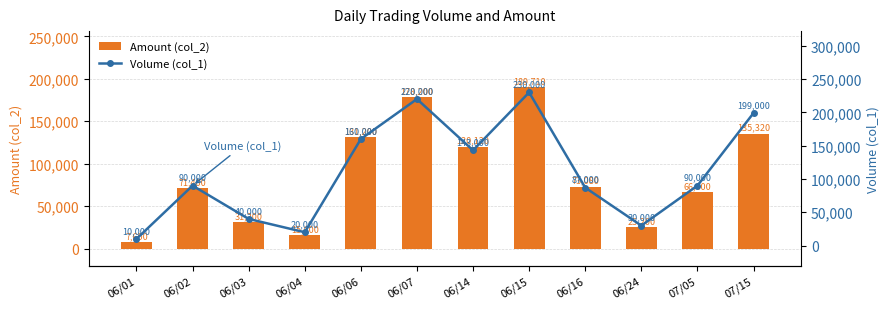

Reading left to right, list all the values displayed in this chart.

Amount (col_2): 7600	71400	31200	15600	131200	178200	120120	189710	73080	25200	66600	135320
Volume (col_1): 10000	90000	40000	20000	160000	220000	143000	230000	87000	30000	90000	199000